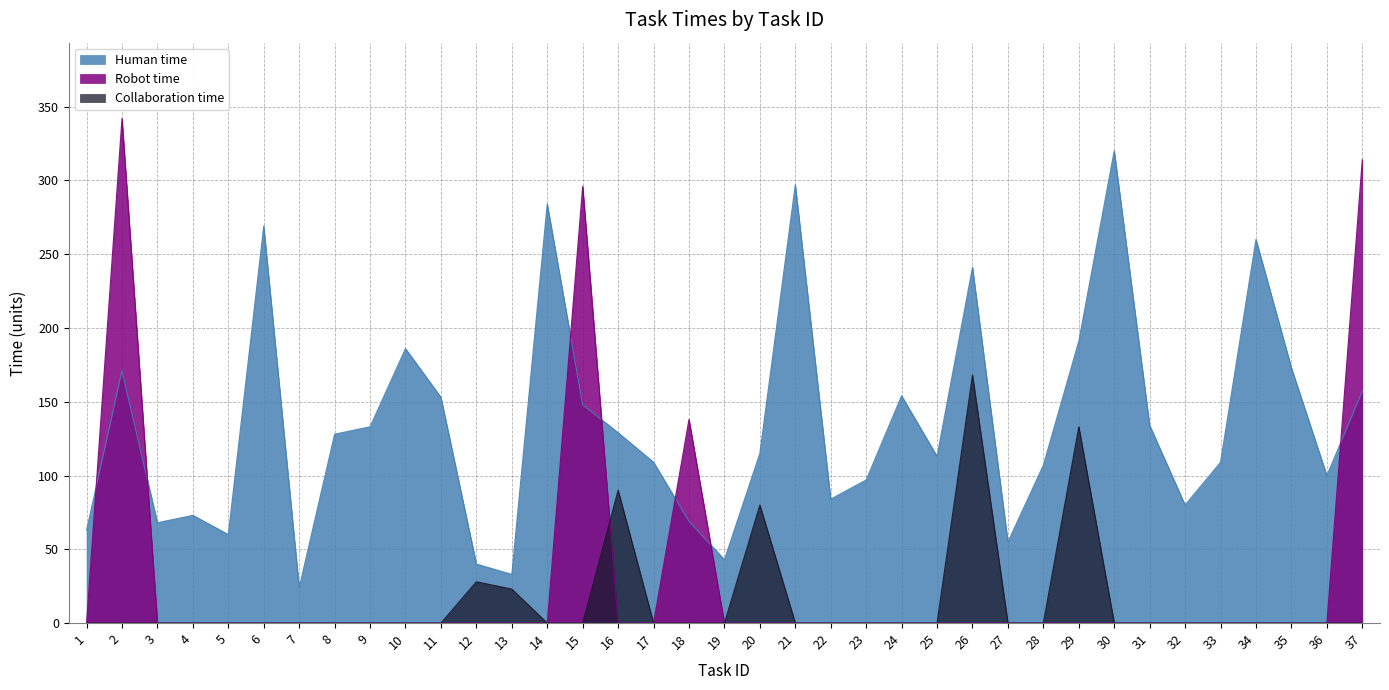

What is the value of the Human time point at the 4th from the left?

73